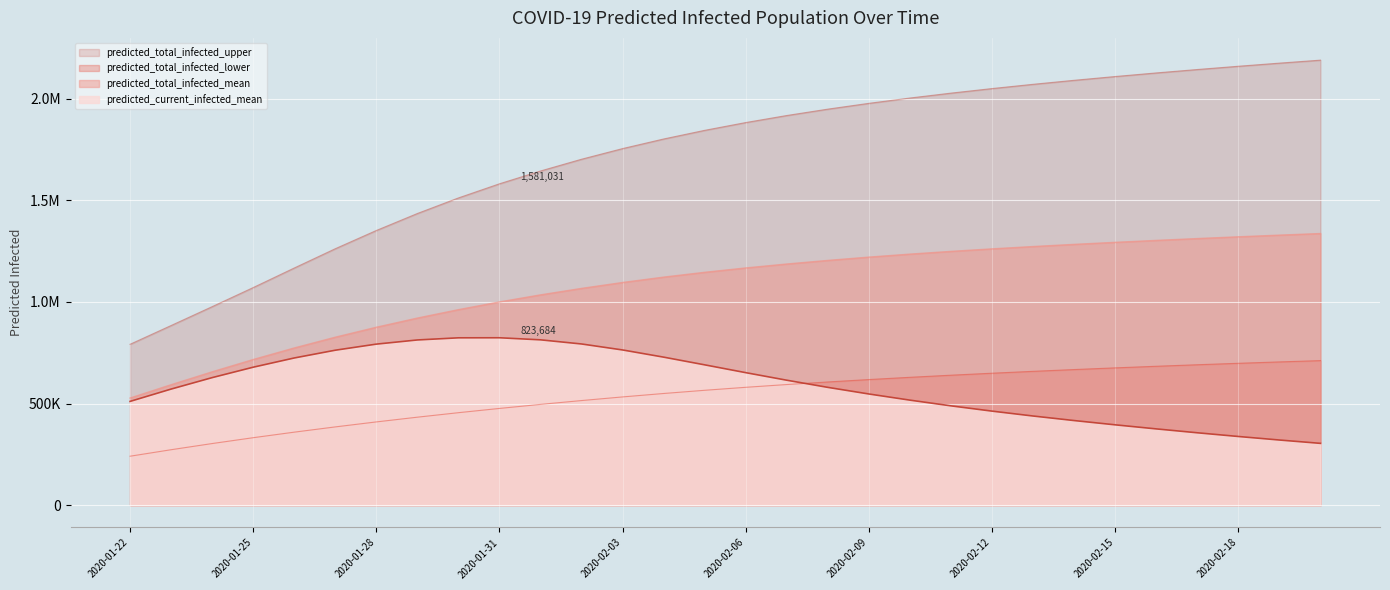

What is the smallest value displayed?

241122